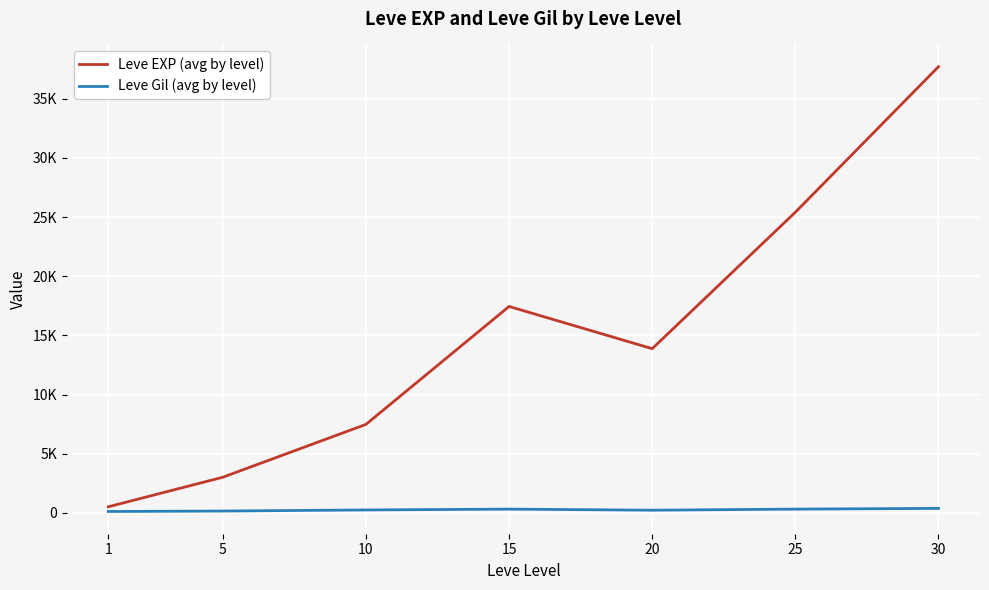

Reading right to left, extract all data points from this chart.

Leve EXP (avg by level): 37715.0	25410.0	13876.7	17445.0	7475.0	3008.3	510.2
Leve Gil (avg by level): 375.2	312.7	220.8	312.0	242.5	149.3	113.0